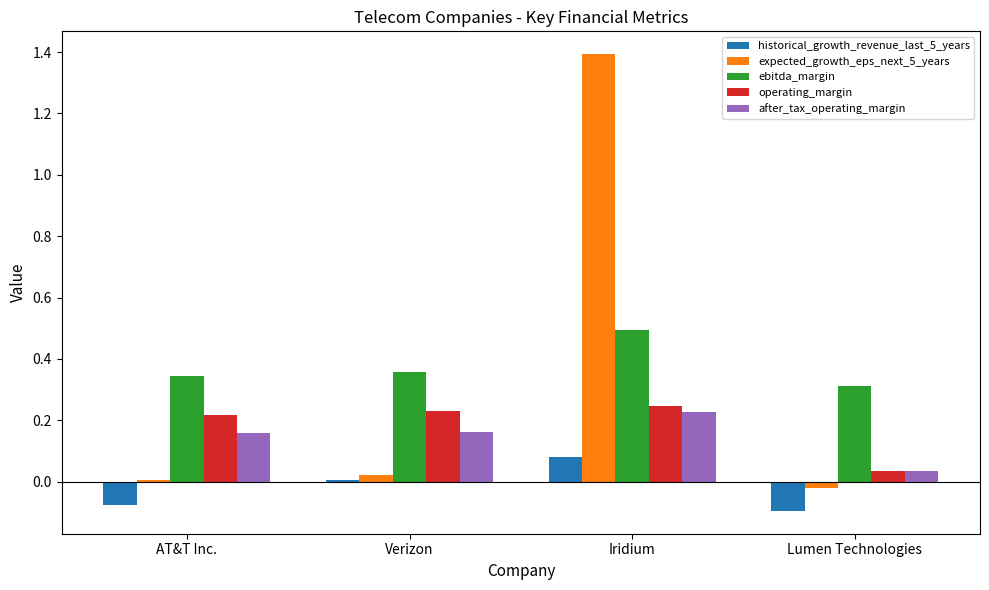

What are all the series names shown in the legend?

historical_growth_revenue_last_5_years, expected_growth_eps_next_5_years, ebitda_margin, operating_margin, after_tax_operating_margin